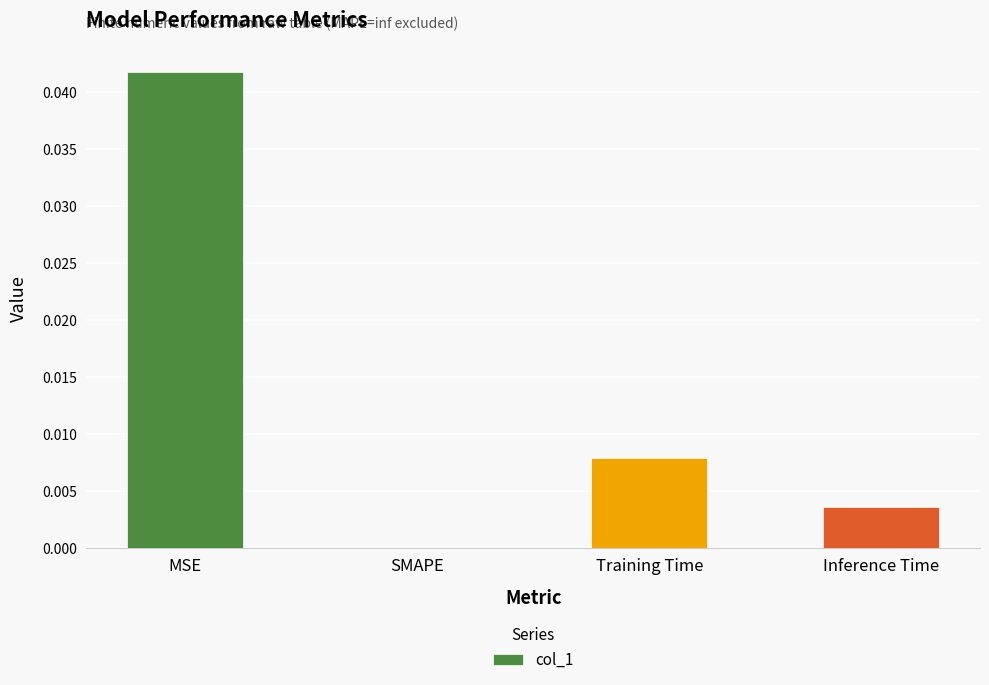

Between SMAPE and Inference Time, which is larger?

Inference Time